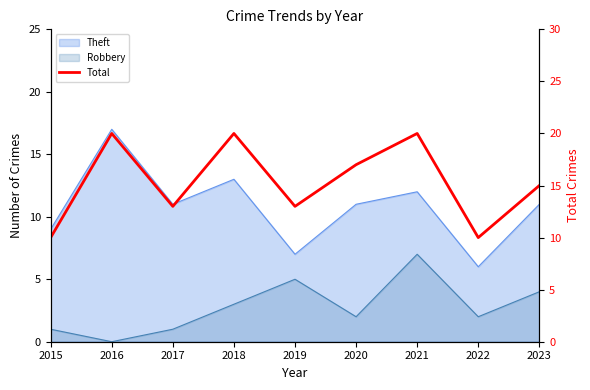

How many data points are less than 15?

4